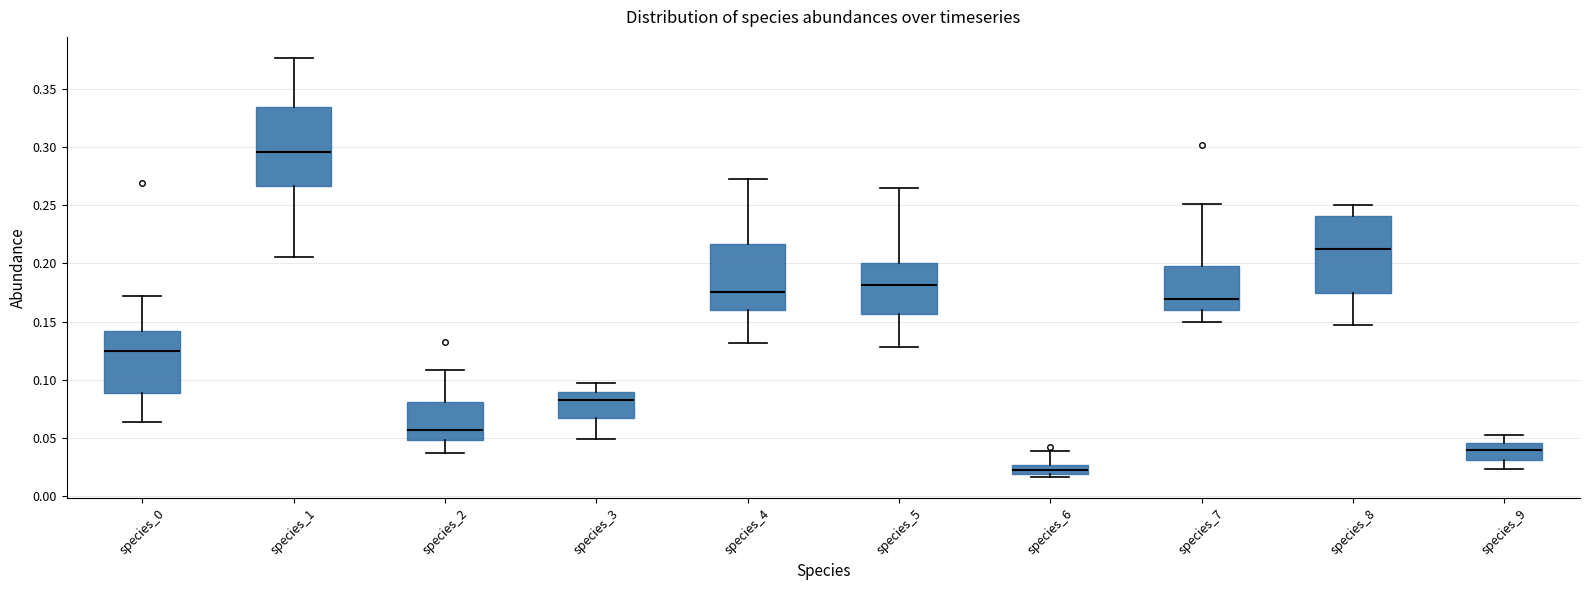

Which box has the highest median line?

species_1